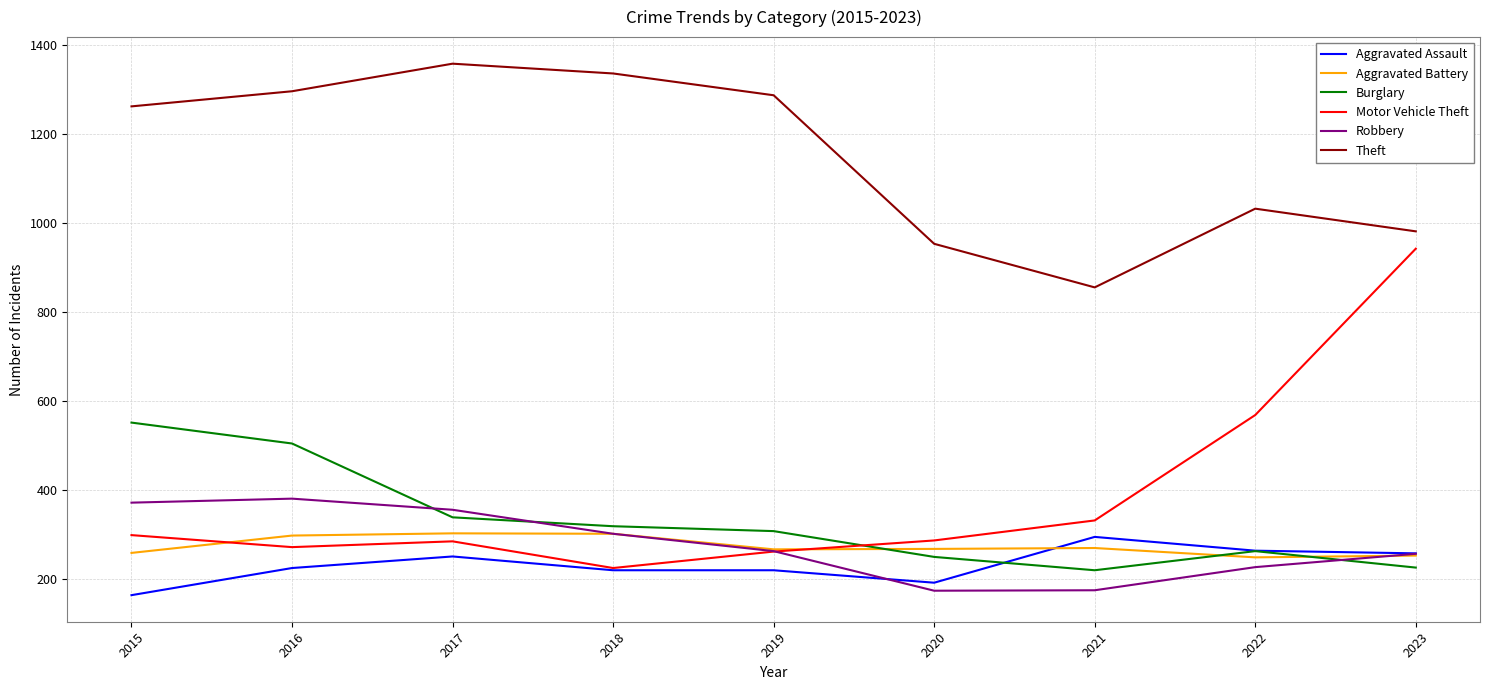

True or false: Aggravated Assault has a value of 264 at 2022.

True